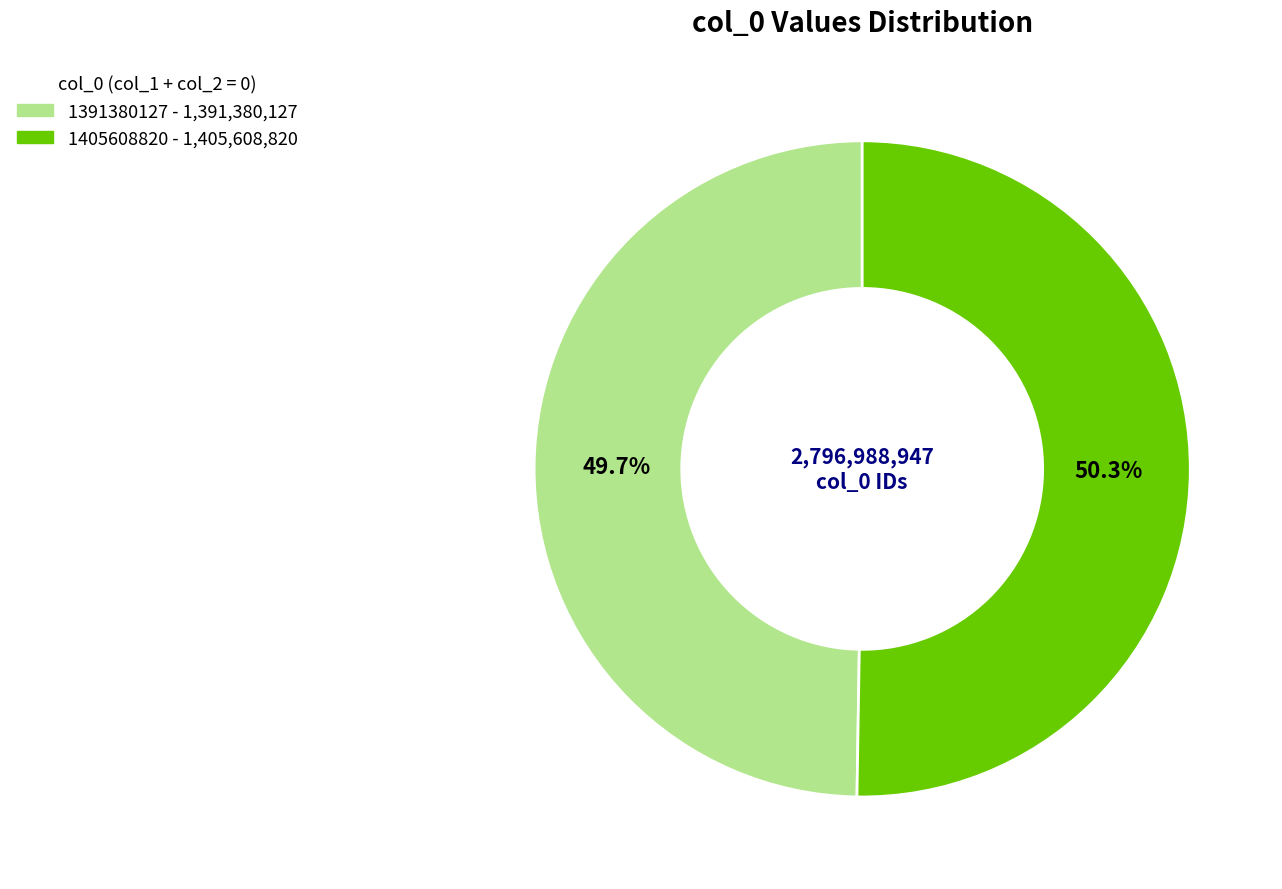

True or false: 1405608820 accounts for 50% of the total.

True